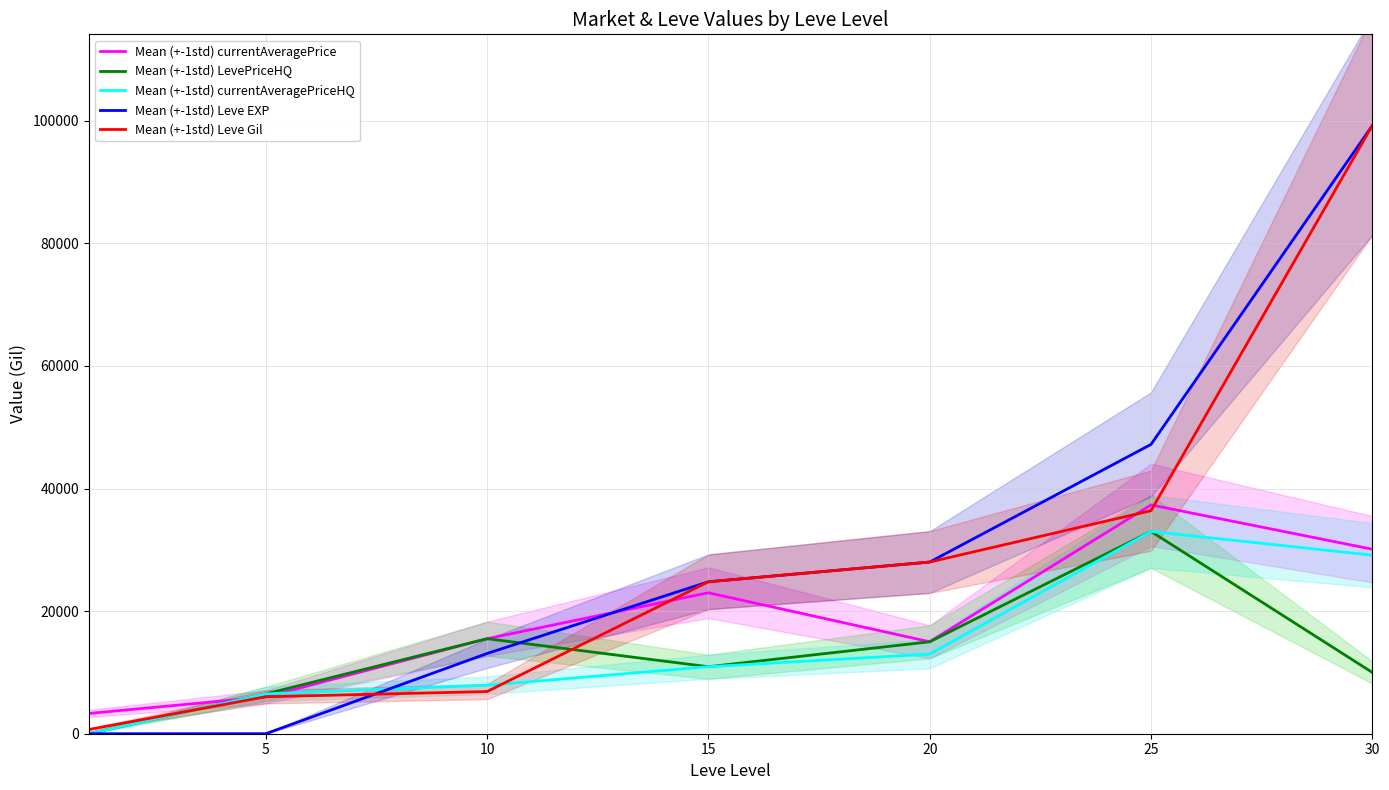

Which has a higher value, 10 or 25?

25